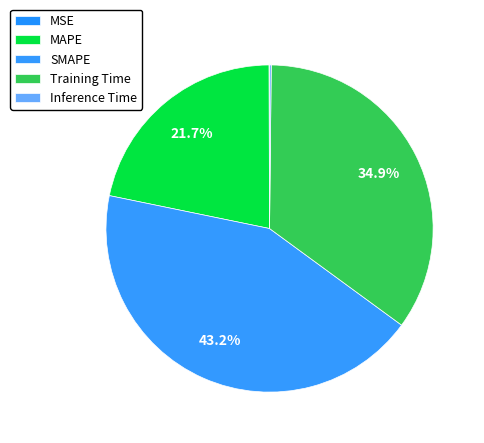

How much of the chart is everything except MAPE?

78.3%